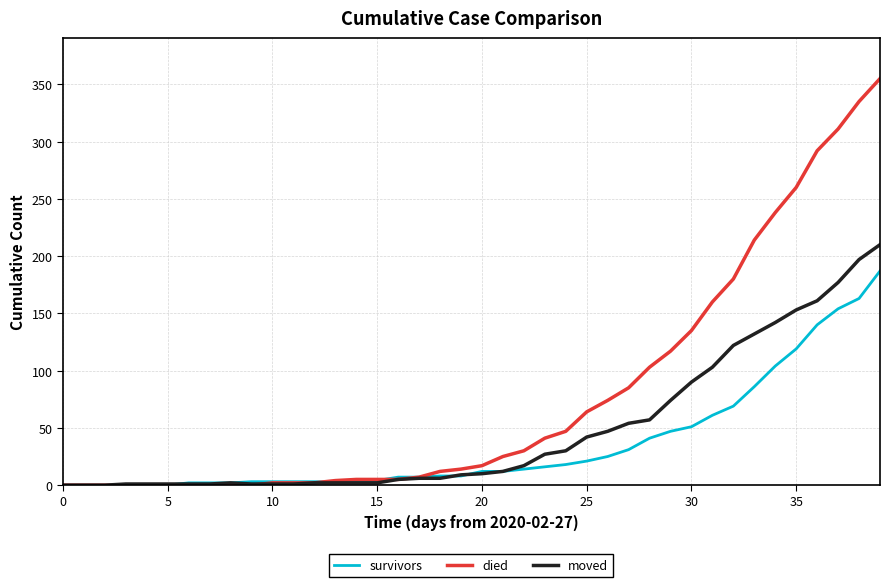

What is the greatest value displayed?

355